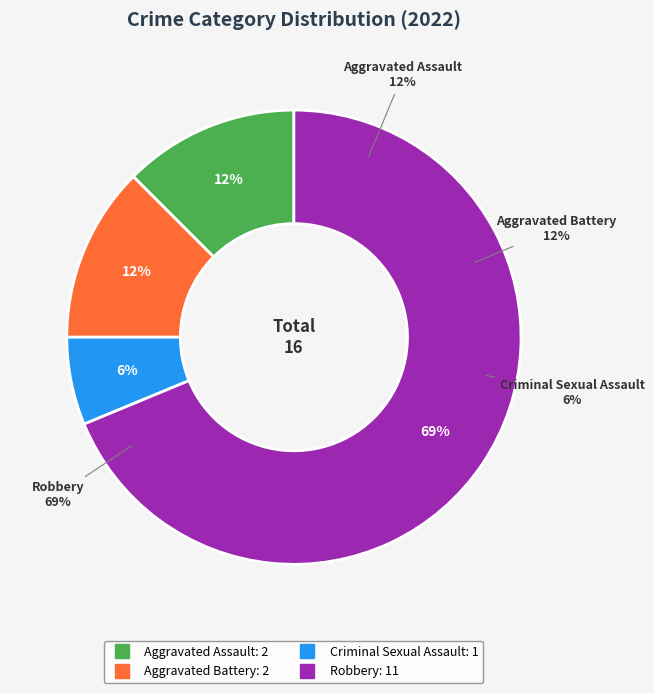

What is the ratio of the value at Robbery to the value at Aggravated Battery?

5.5